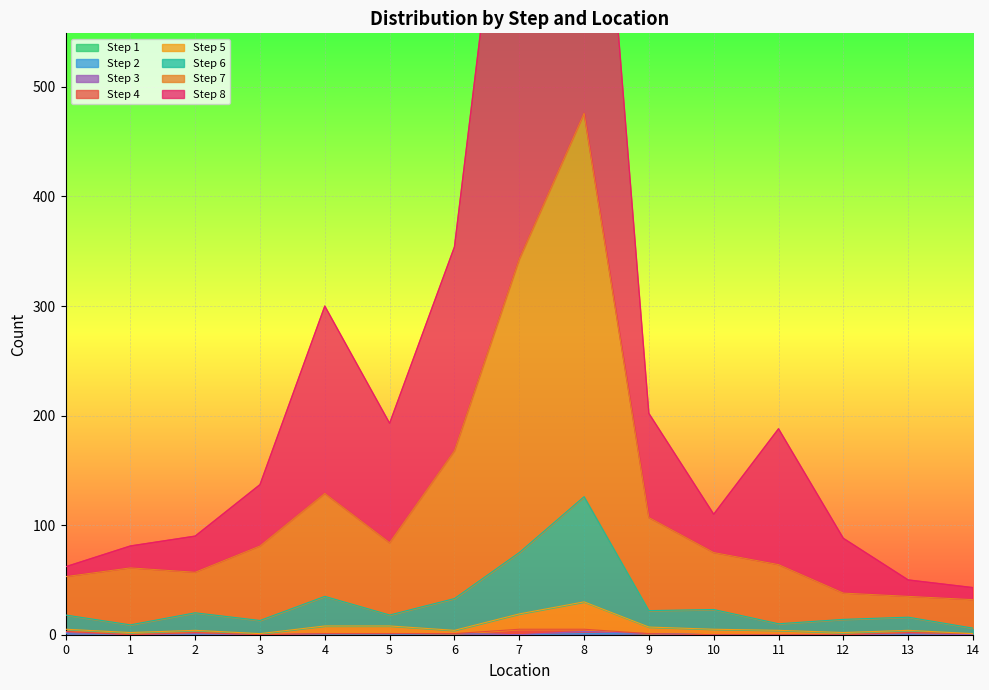

True or false: Step 2 has a value of 0 at 12.

True